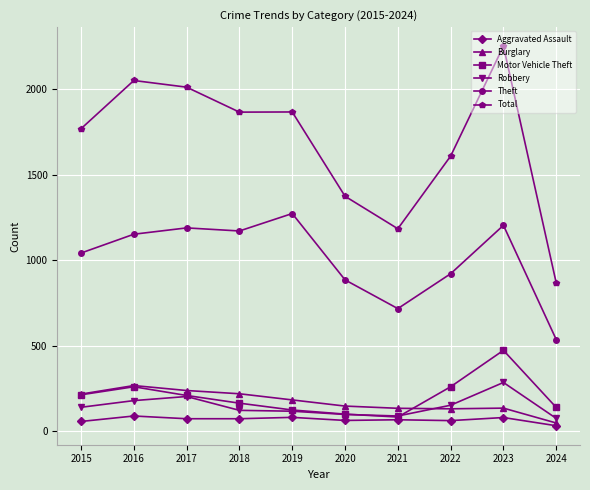

The Total series shows 2251 at 2023. True or false?

True